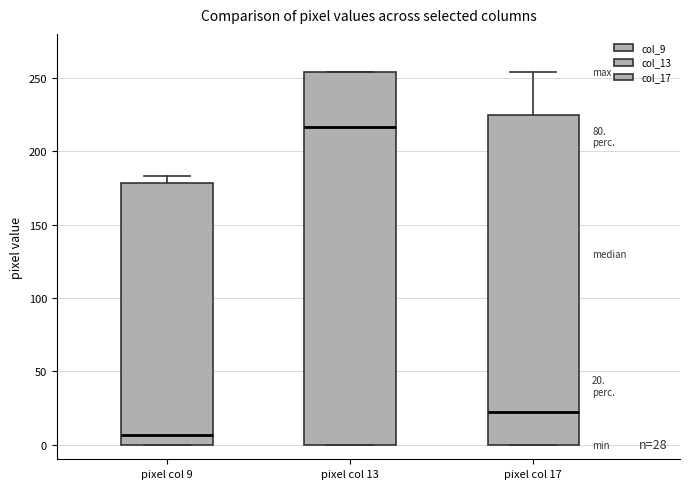

Comparing the boxes themselves (not the whiskers), which one is the tallest?

pixel col 13